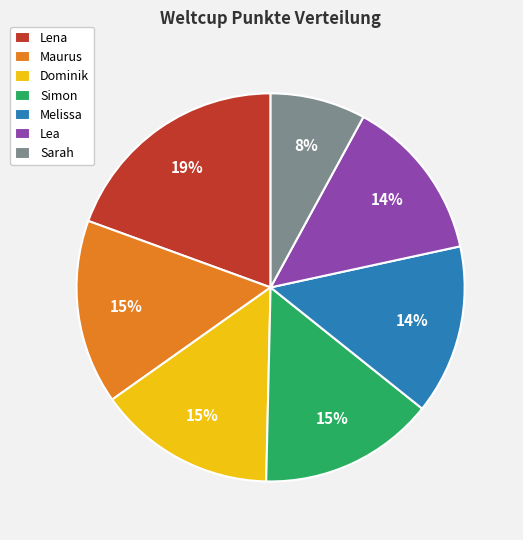

Combined, do Simon and Dominik account for over 50%?

No